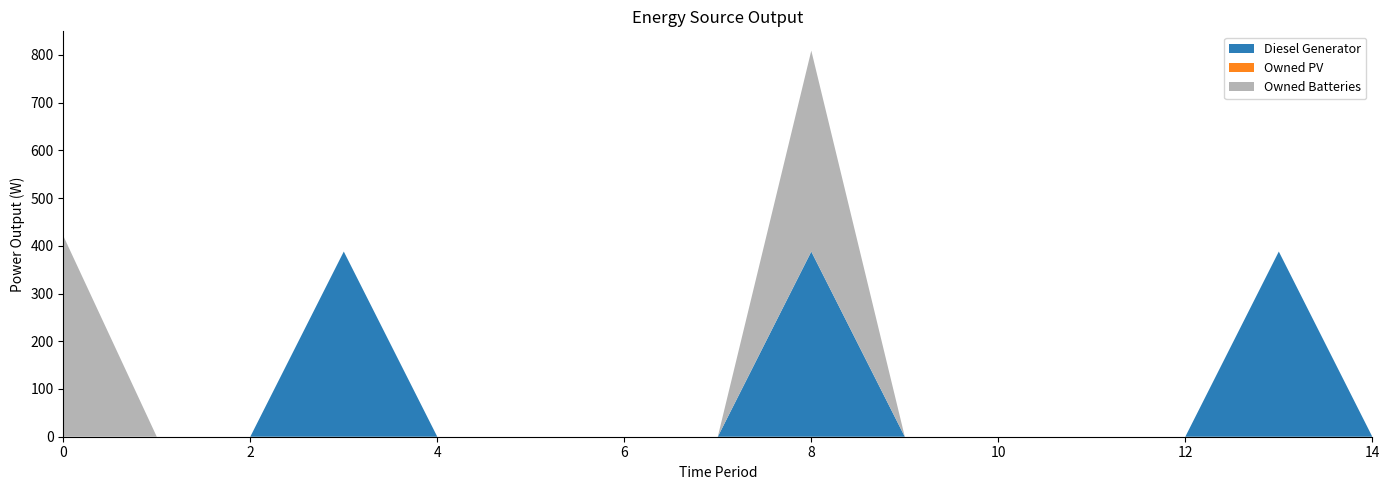

Reading left to right, extract all data points from this chart.

Diesel Generator: 0	0	0	388	0	0	0	0	388	0	0	0	0	388	0
Owned PV: 0	0	0	0	0	0	0	0	0	0	0	0	0	0	0
Owned Batteries: 421	0	0	0	0	0	0	0	421	0	0	0	0	0	0